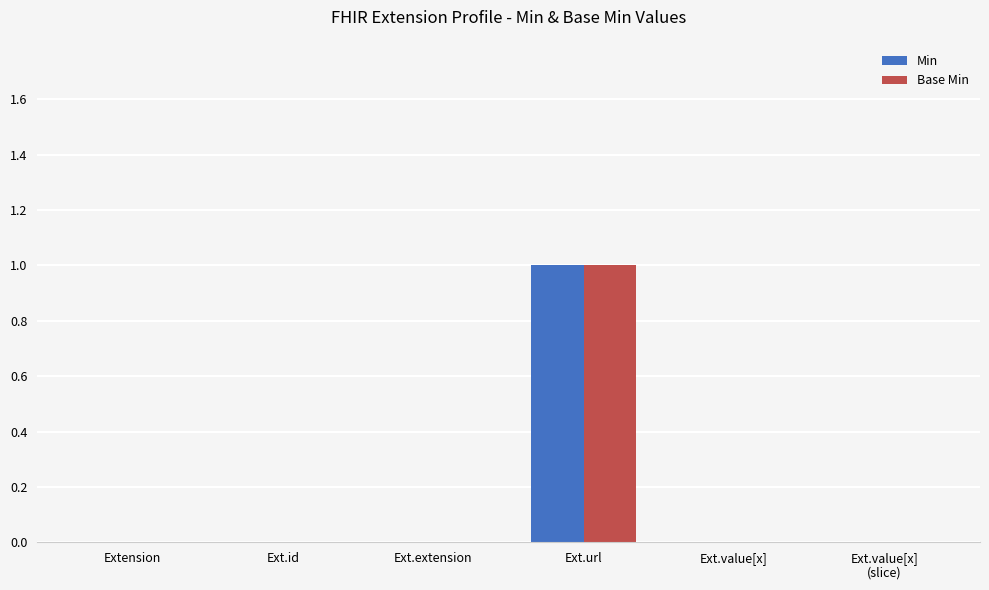

Does the chart contain stacked bars?

No